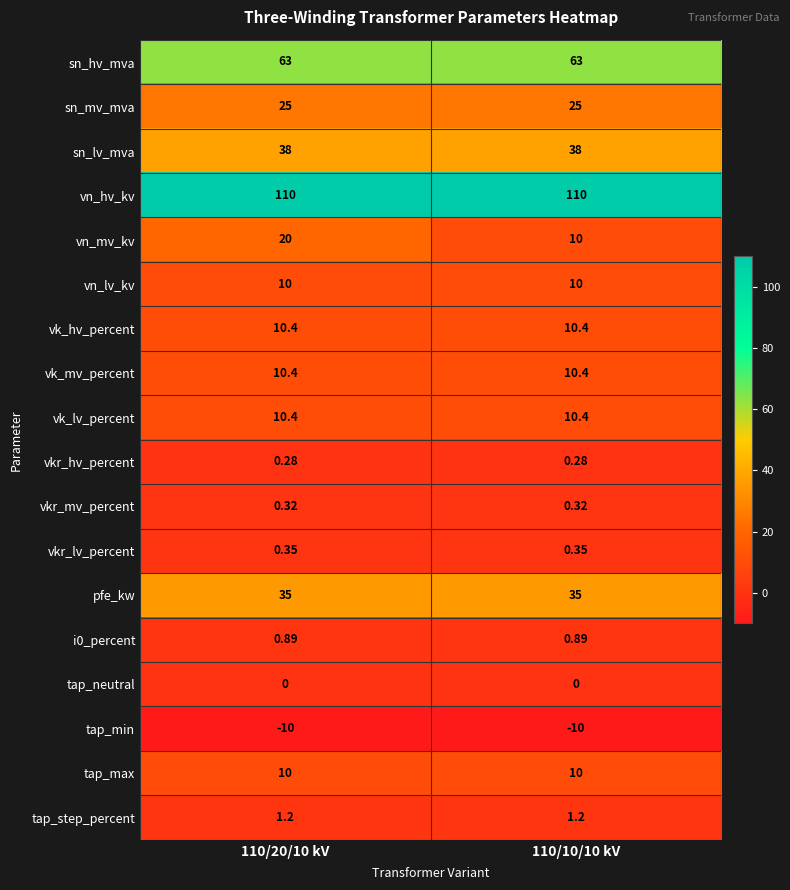

What is the total value across all series at 110/10/10 kV?

325.2